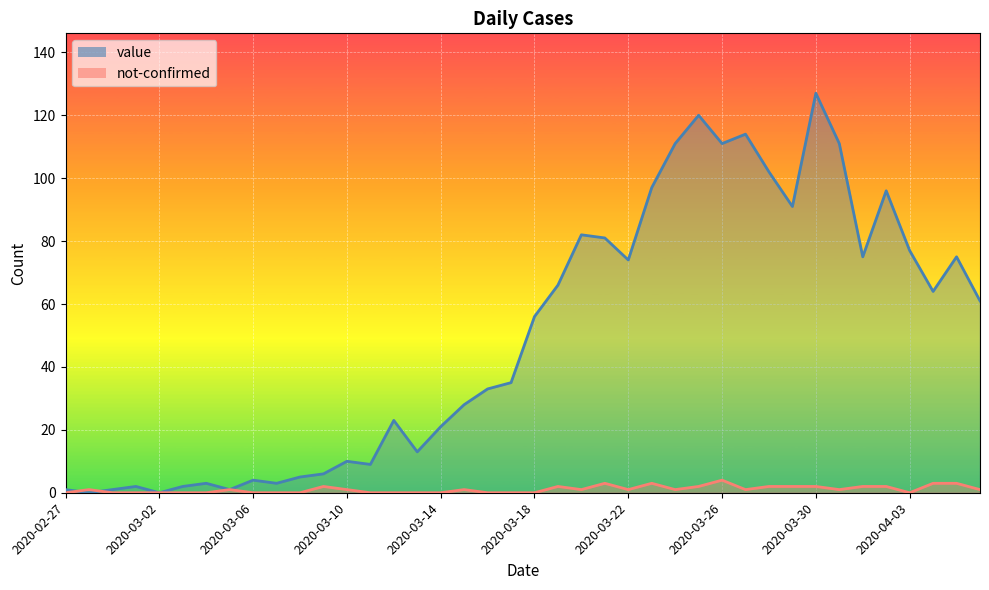

At which category does value reach its first local valley?

2020-02-28